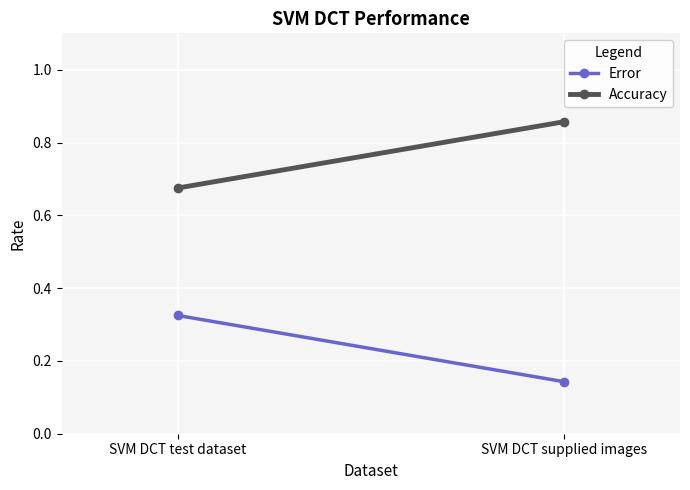

Reading left to right, transcribe all the data shown in this chart.

Error: 0.3	0.1
Accuracy: 0.7	0.9